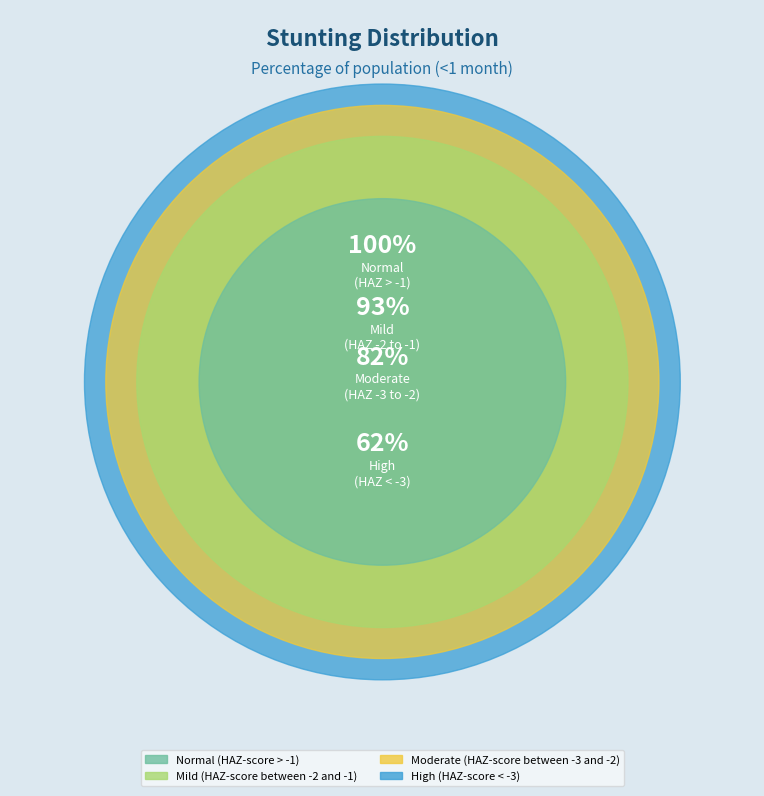

What percentage is NOT represented by Normal (HAZ-score > -1)?

38.5%